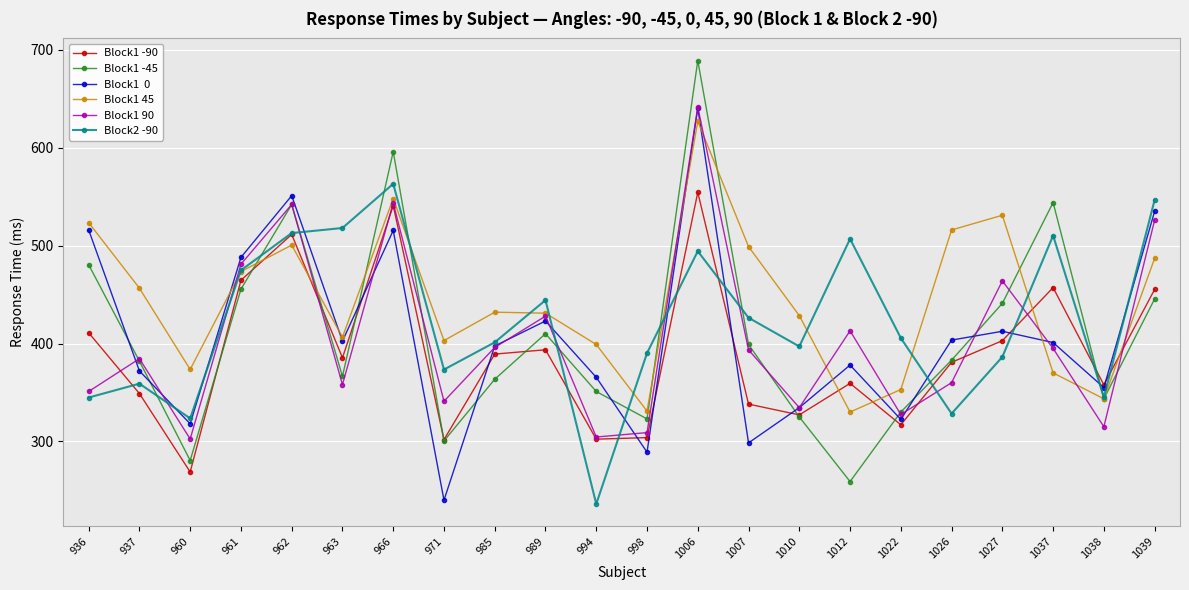

Does the chart display data point markers on the line(s)?

Yes